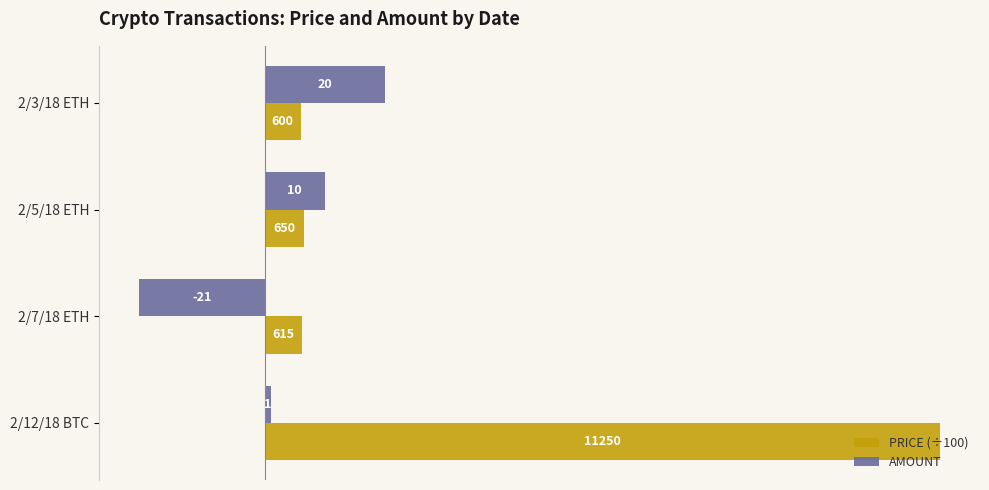

Which series has the largest range (max minus min)?

PRICE (÷100)